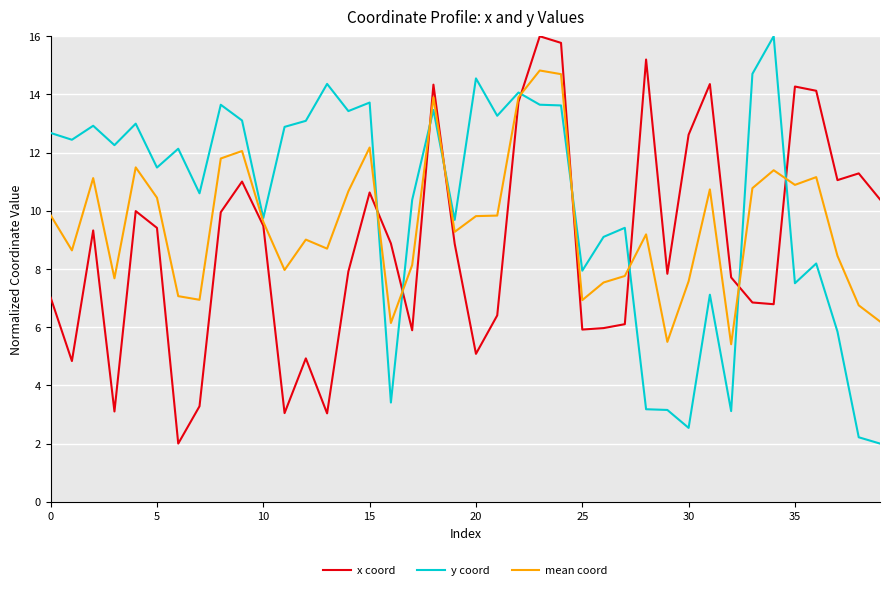

List the series in order of their overall mean, lowest first.

x coord, mean coord, y coord